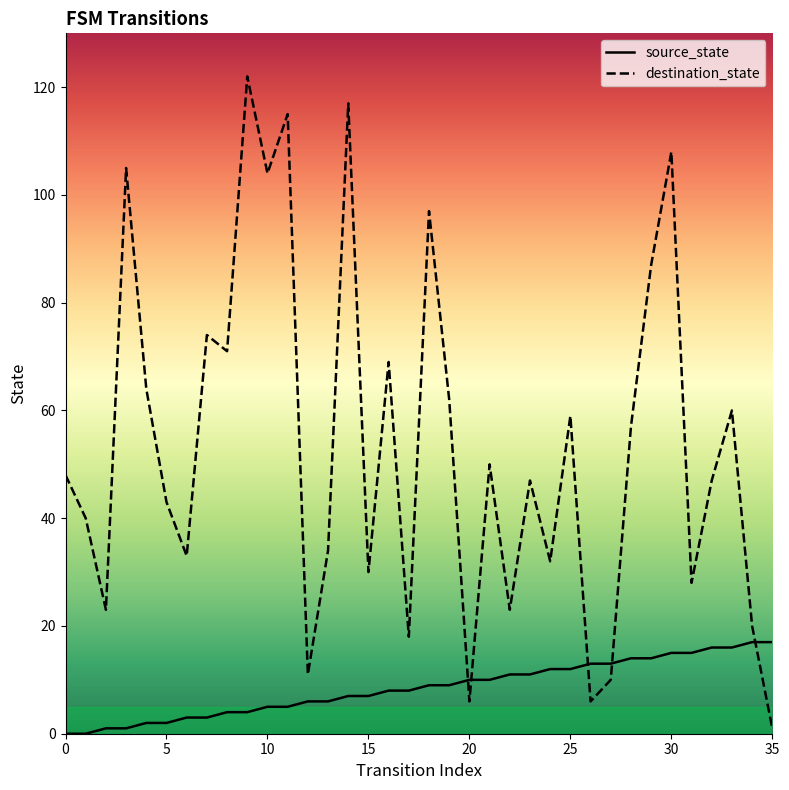

What is the sum of all source_state values?

306